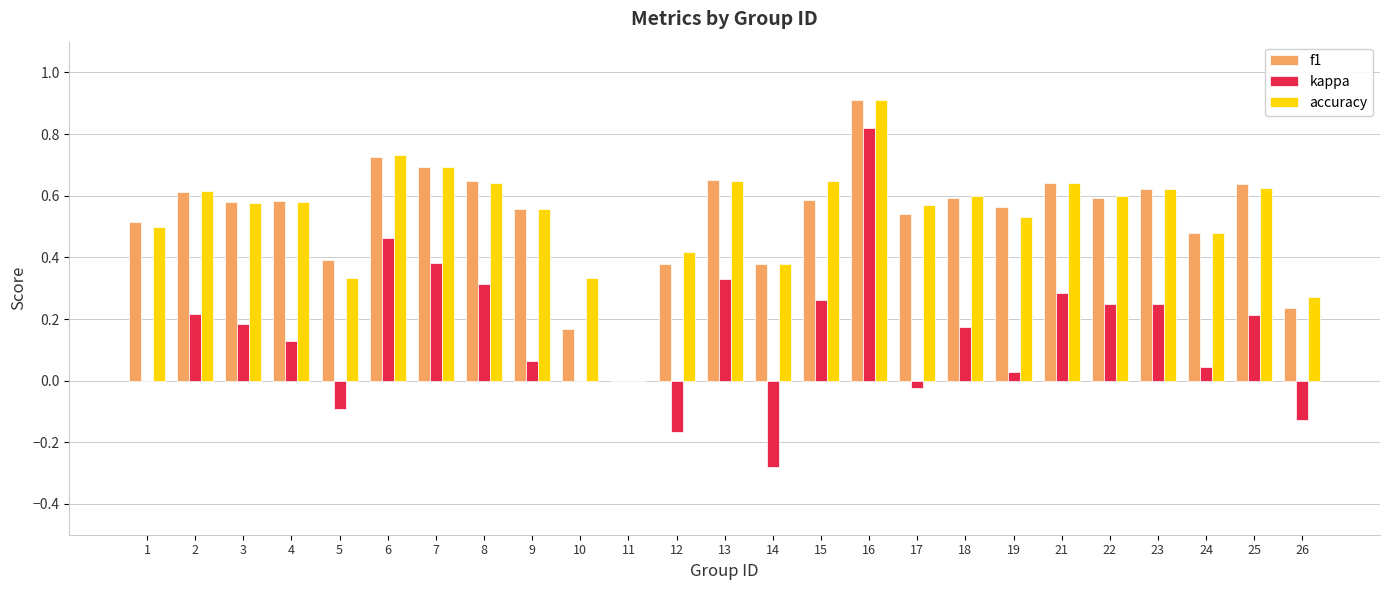

At which category is the sum across all series the highest?

16